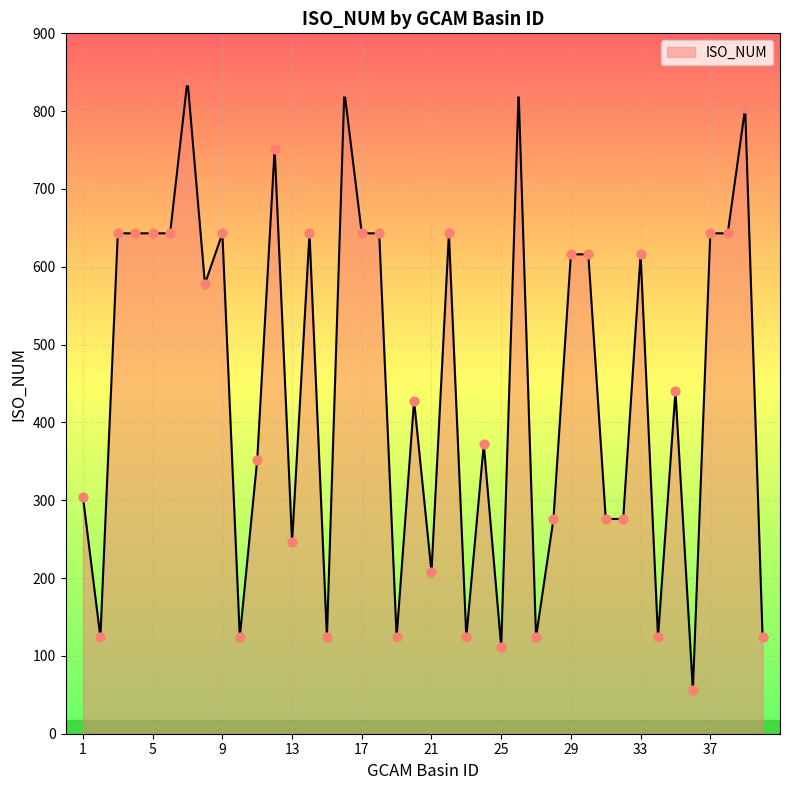

What is the minimum value shown in the chart?

56